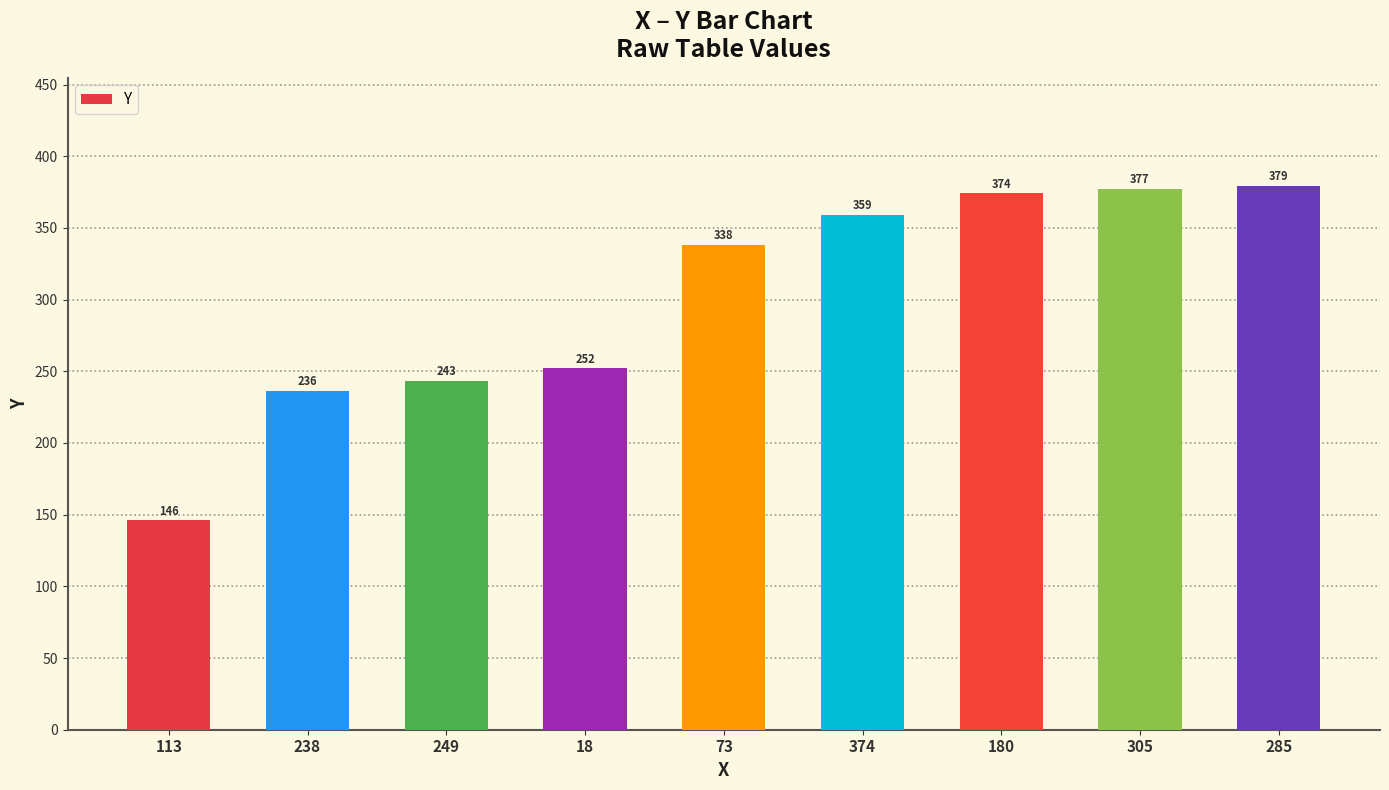

What is the maximum value shown in the chart?

379